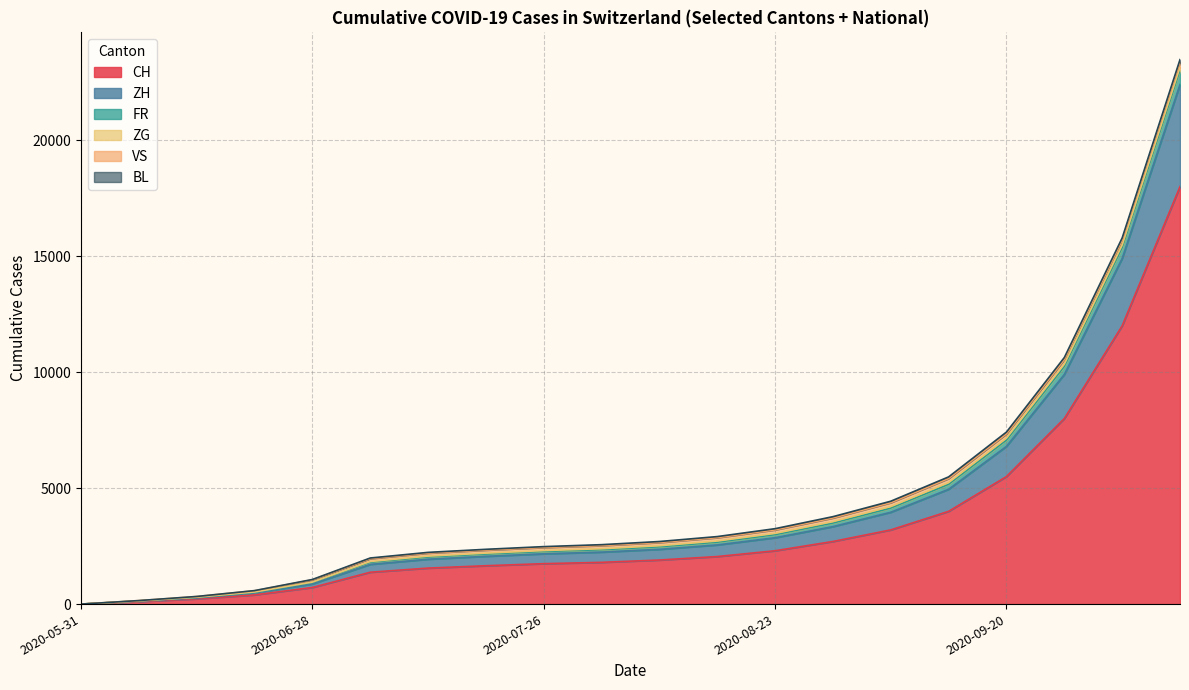

Which has a higher value, 2020-08-16 or 2020-06-21?

2020-08-16